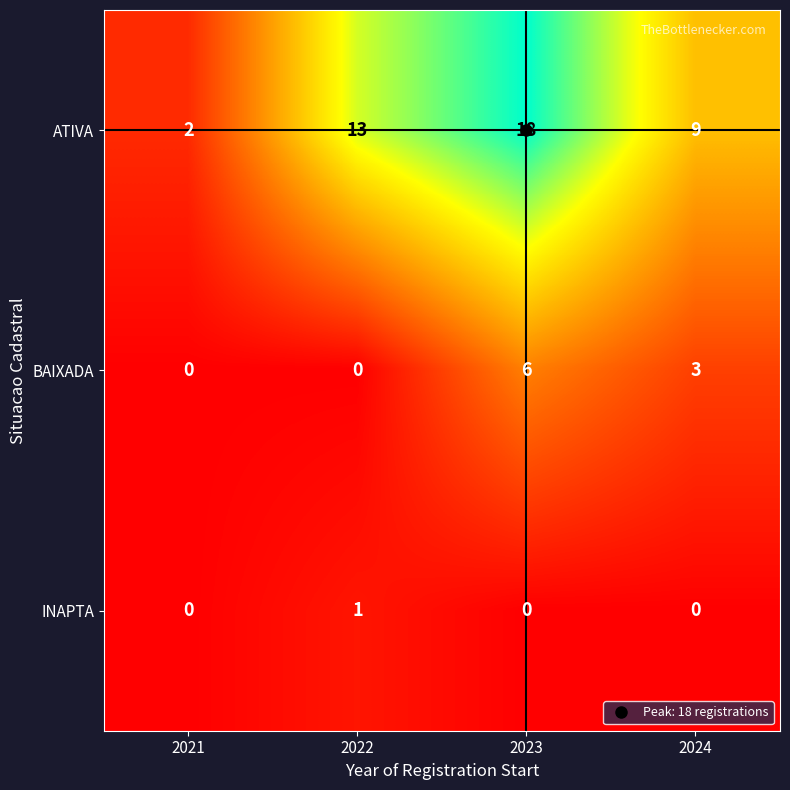

Rank the series by their maximum value, from highest to lowest.

ATIVA, BAIXADA, INAPTA